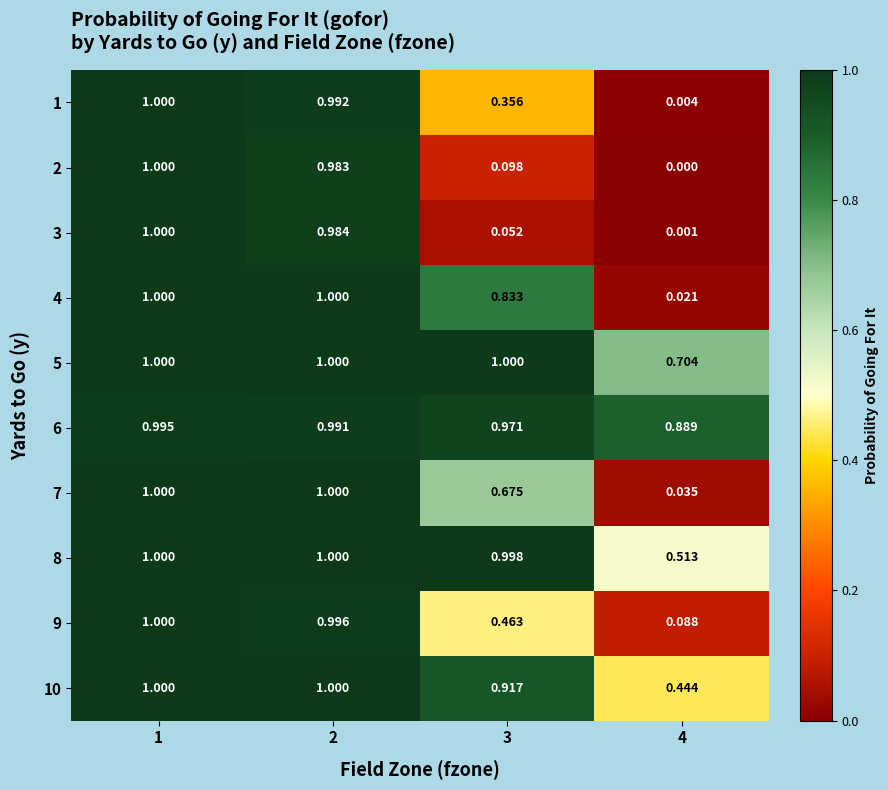

Is the value of 3 at 3 greater than the value of 9 at 2?

No